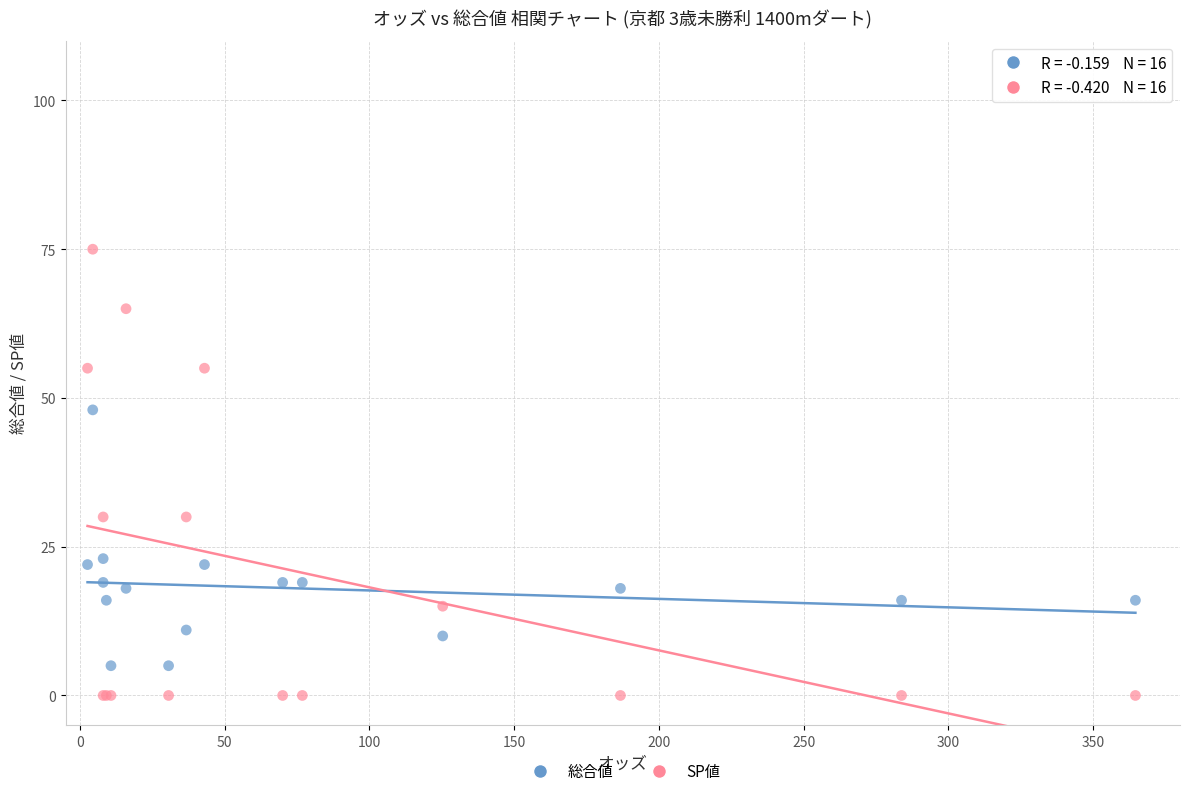

Which series reaches the maximum Y coordinate?

SP値